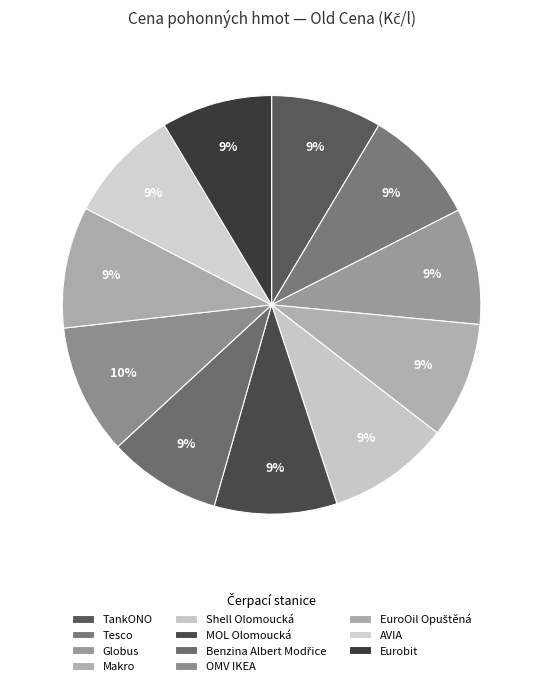

Which slice is the smallest?

TankONO